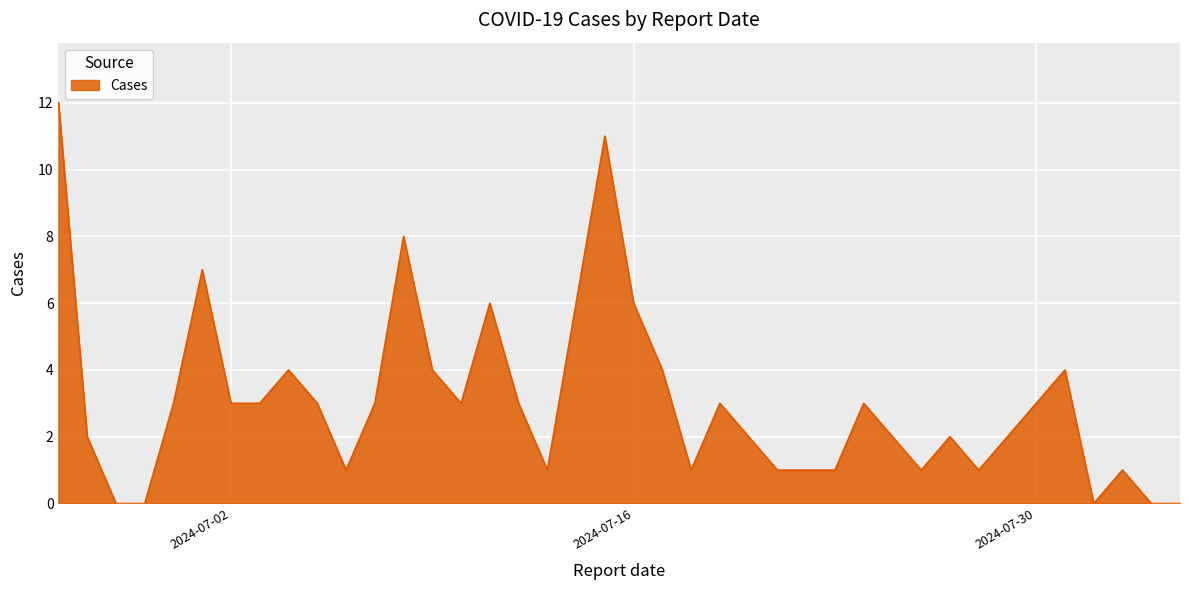

What is the maximum value shown in the chart?

12